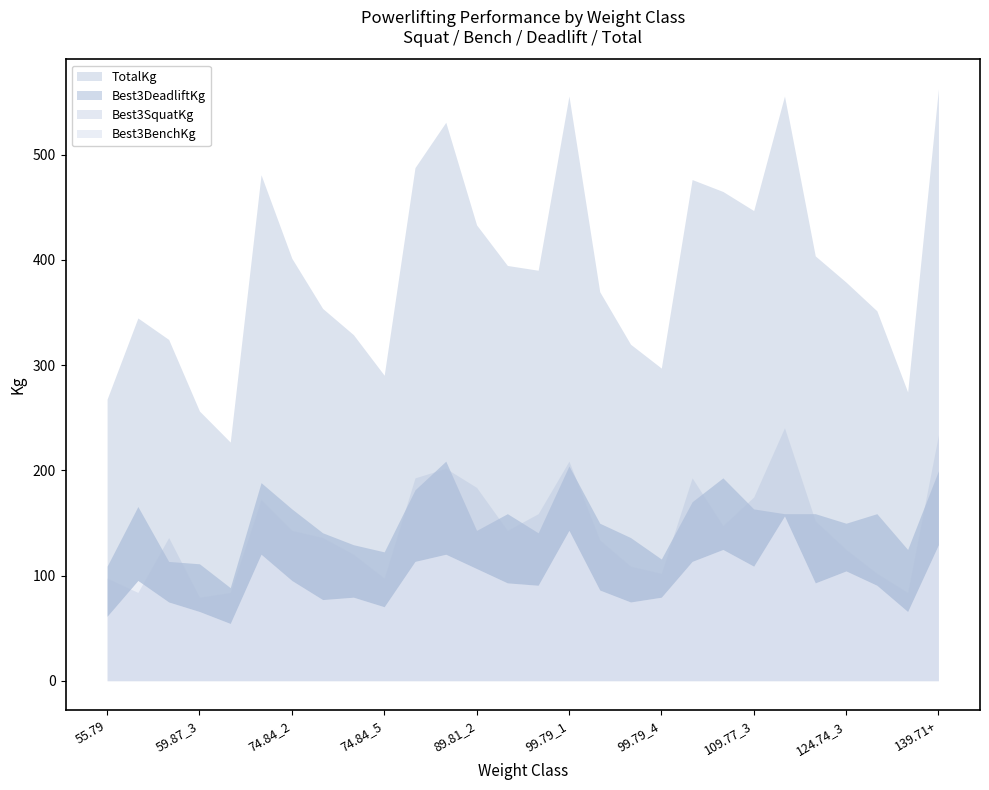

True or false: Best3BenchKg has a value of 124.7 at 109.77_2.

True